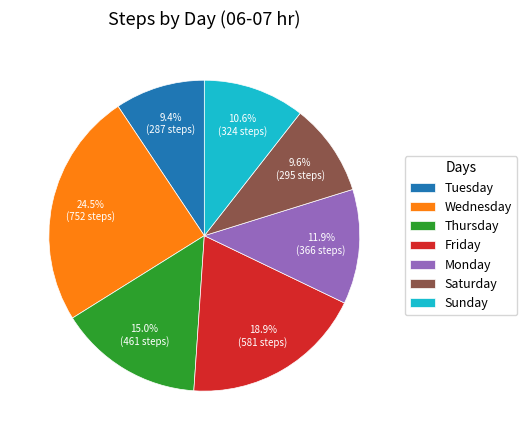

Is it true that Sunday is 3% of the pie?

False